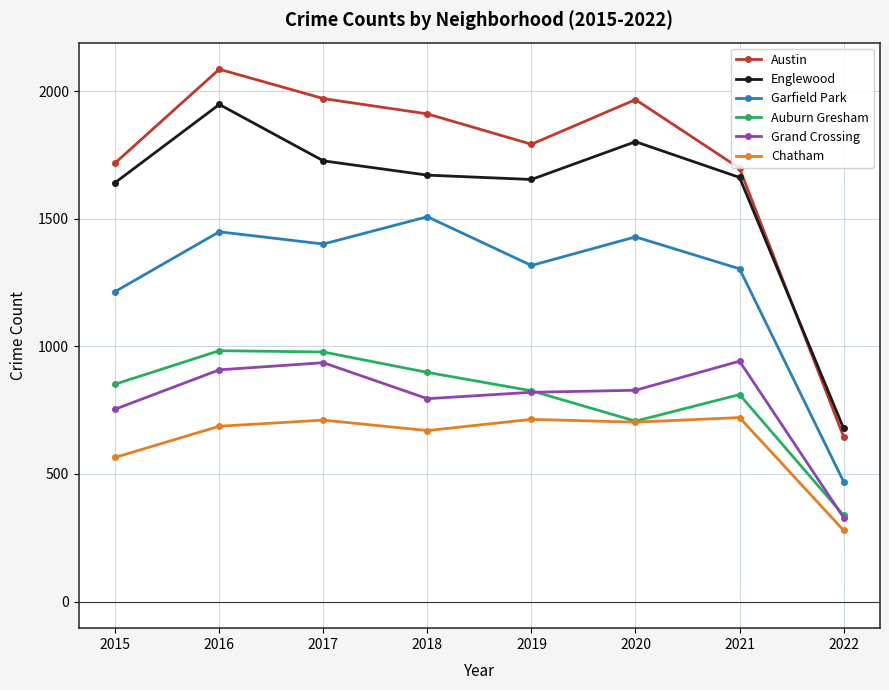

Which category has the highest value across all series?

2016